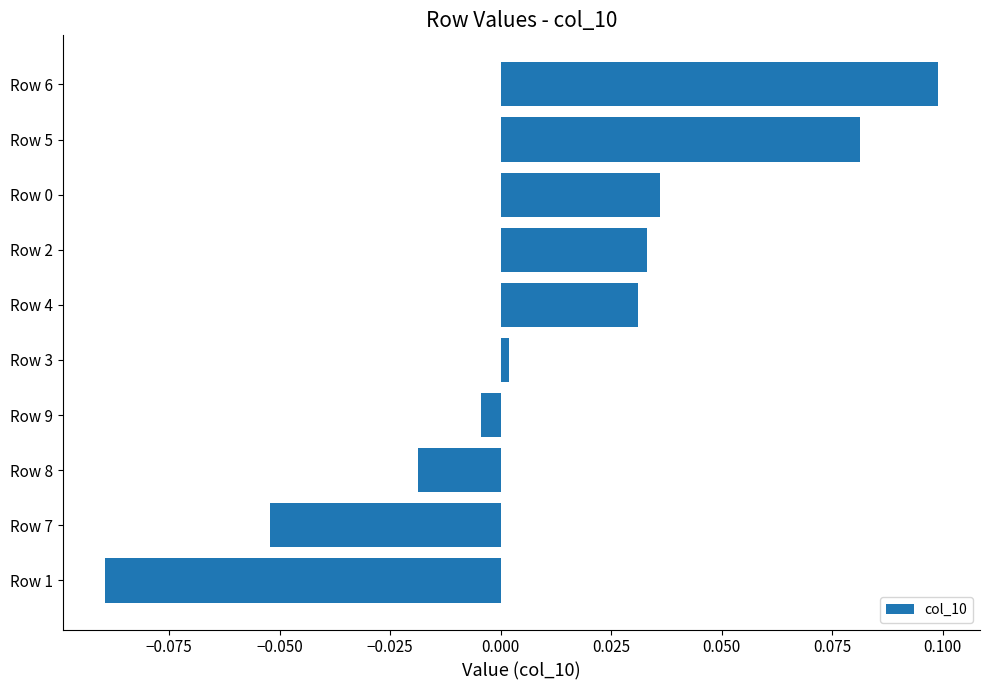

How many distinct data groups are displayed?

1